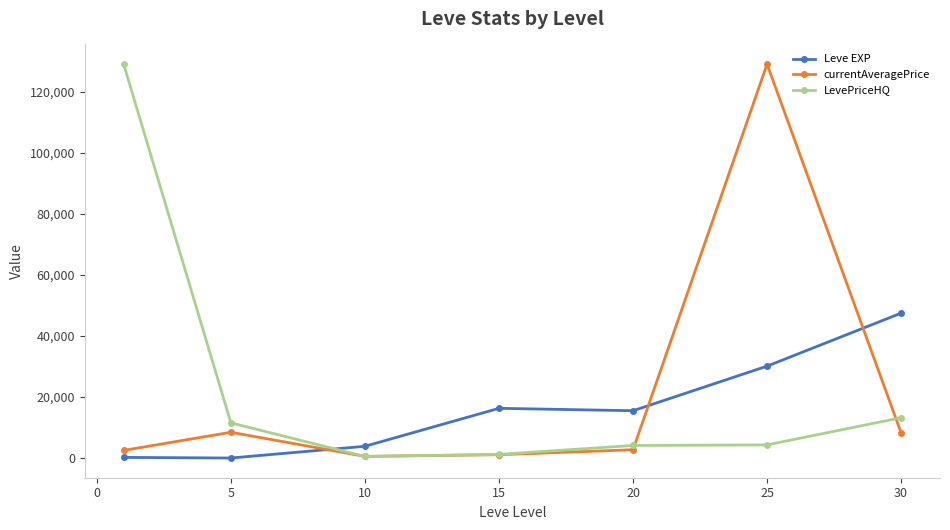

What is the highest value of the Leve EXP series?

47467.5